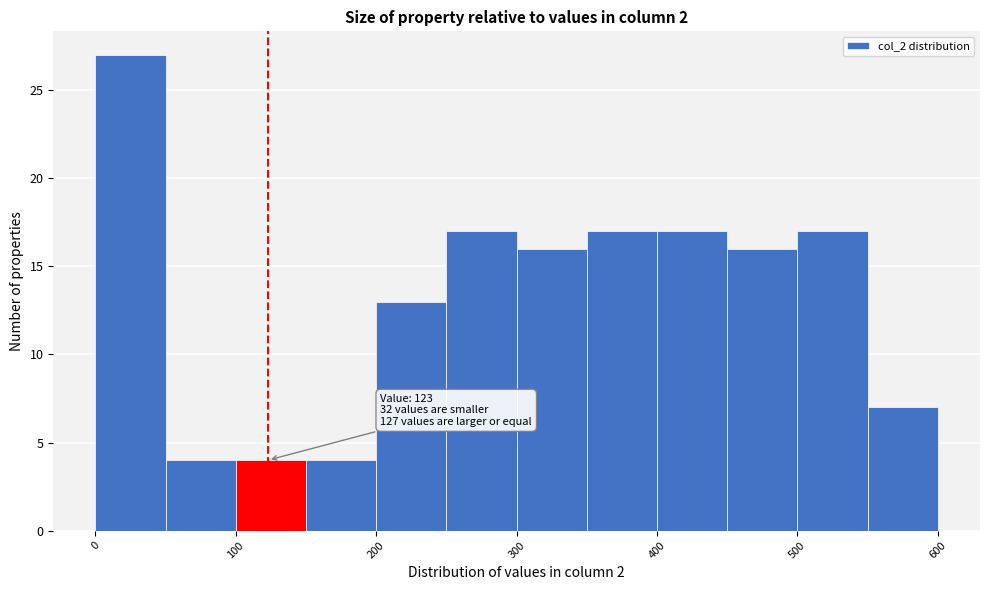

Which range on the x-axis has the tallest bar?

0 to 50